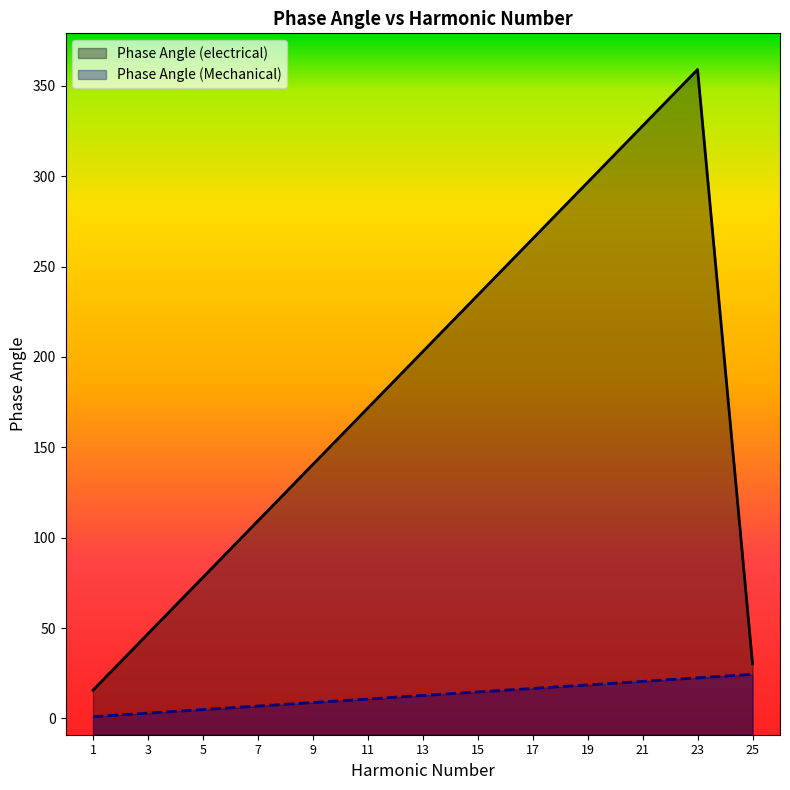

What is the difference between the Phase Angle (Mechanical) values at 15 and 19?

3.9